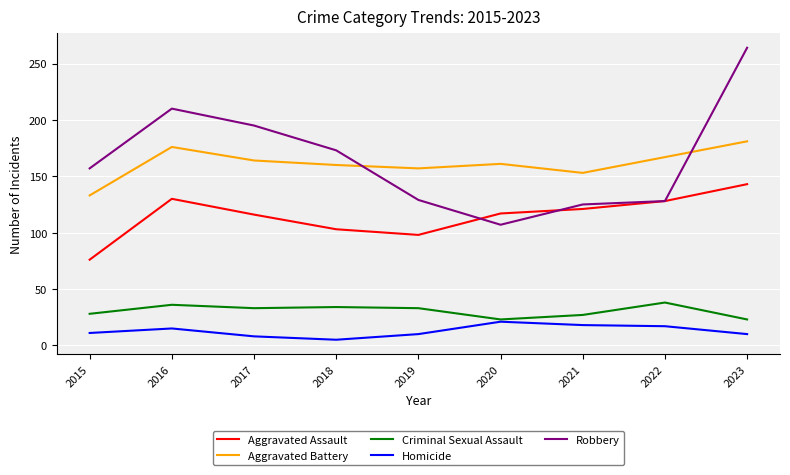

What is the spread (max minus min) of values at 2019?

147